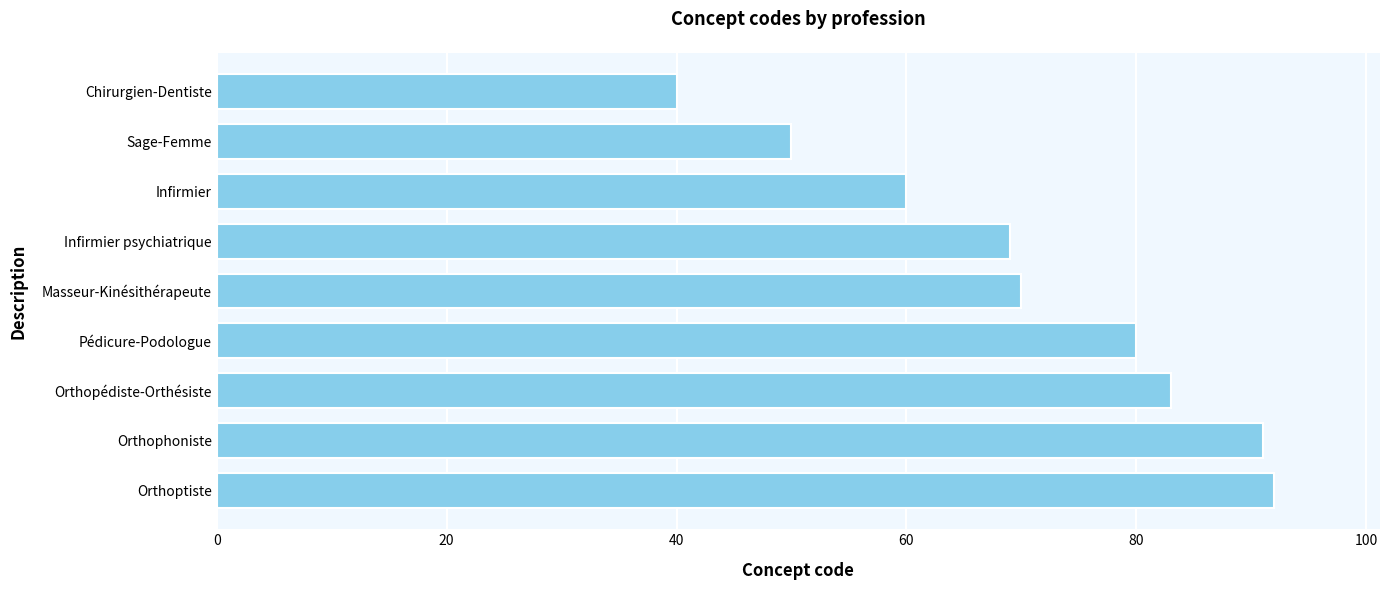

Read the value at Sage-Femme.

50